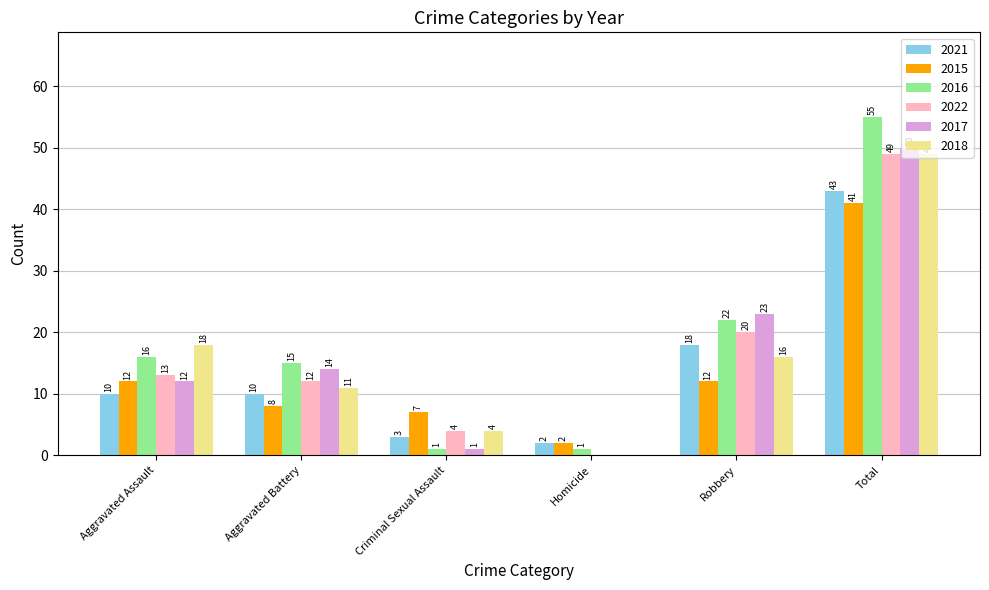

How many categories are shown in the chart?

6